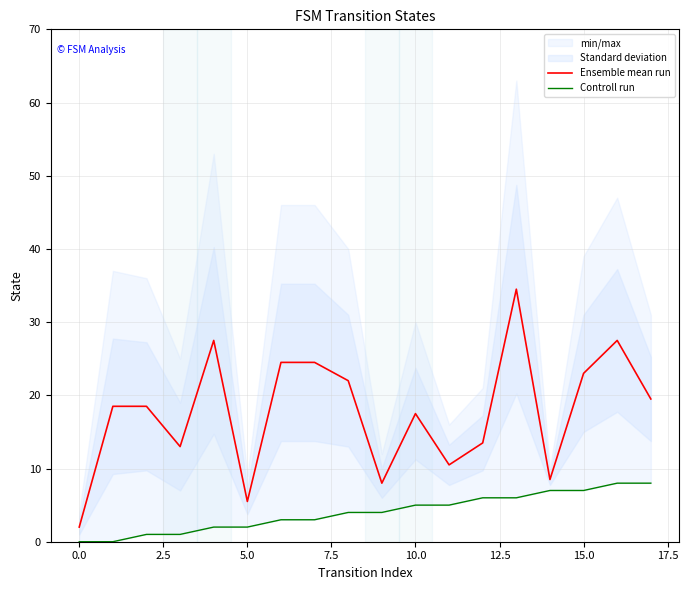

What position from the right is 16?

2